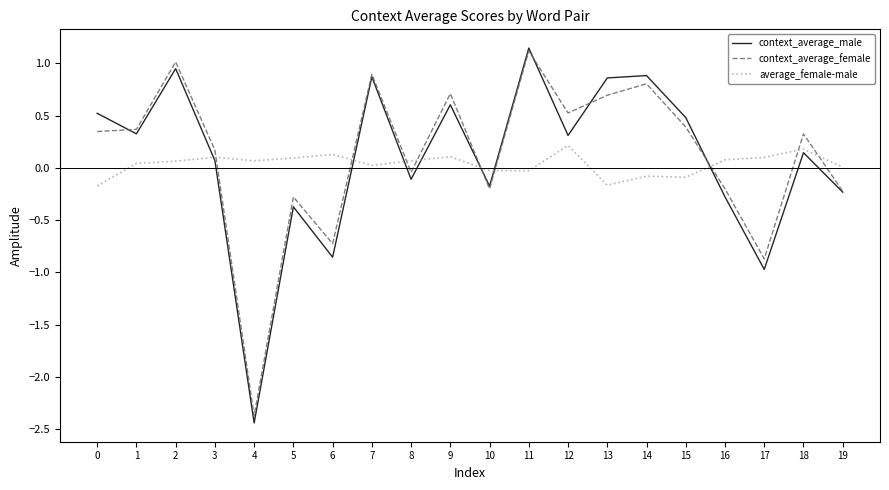

Which series has the widest spread of values?

context_average_male